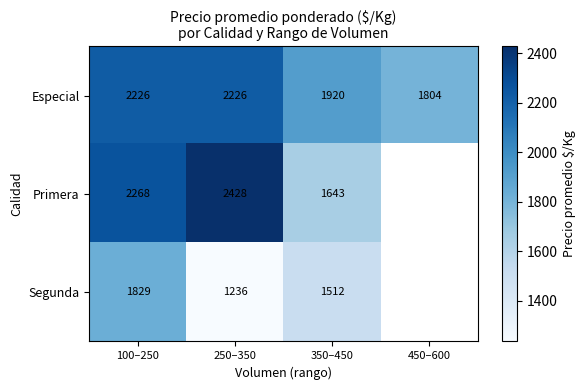

What is the difference between the maximum and minimum values in the Especial series?

422